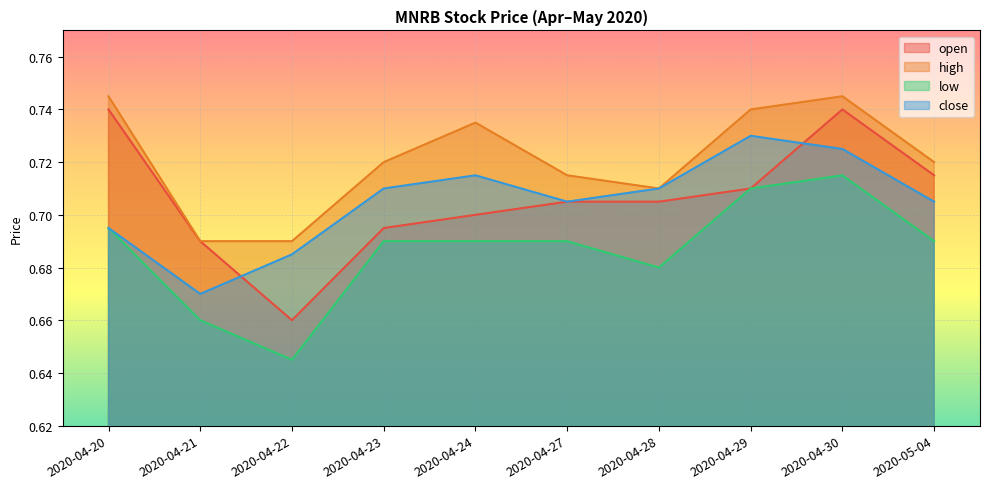

What is the label of the 10th point from the left?

2020-05-04